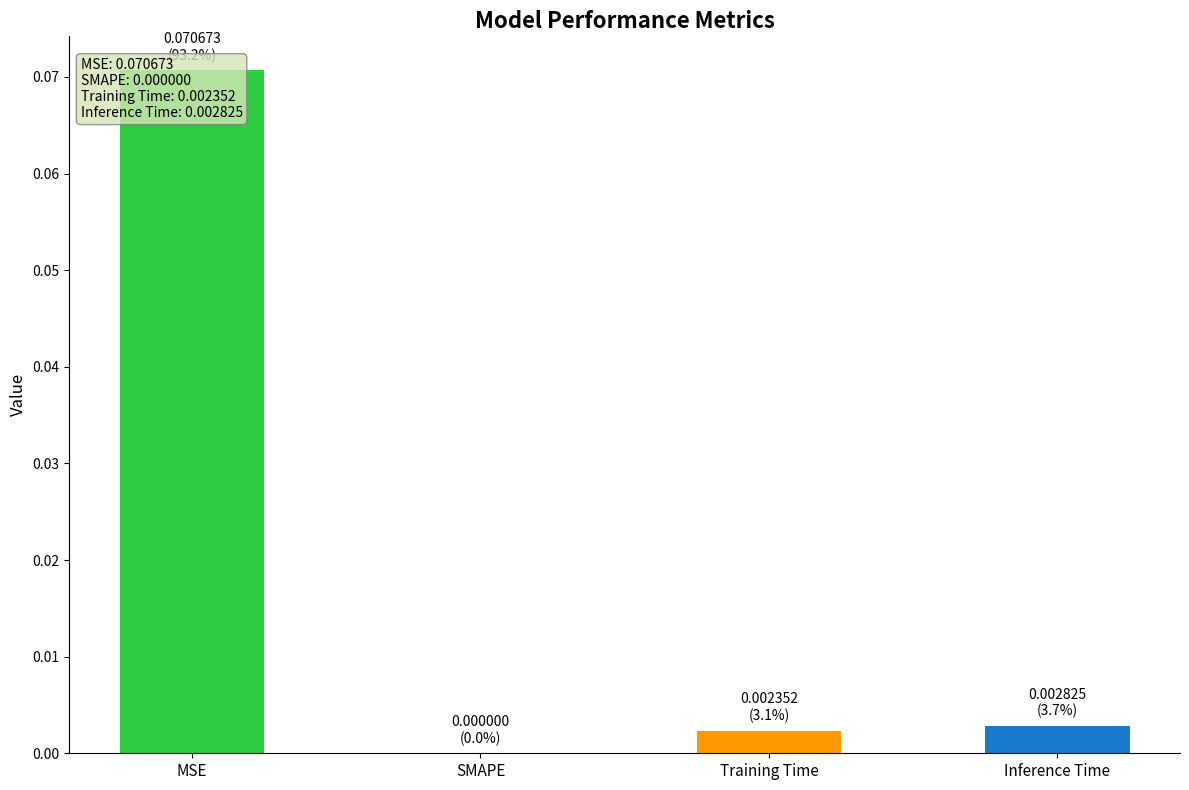

Which category has the highest value across all series?

MSE